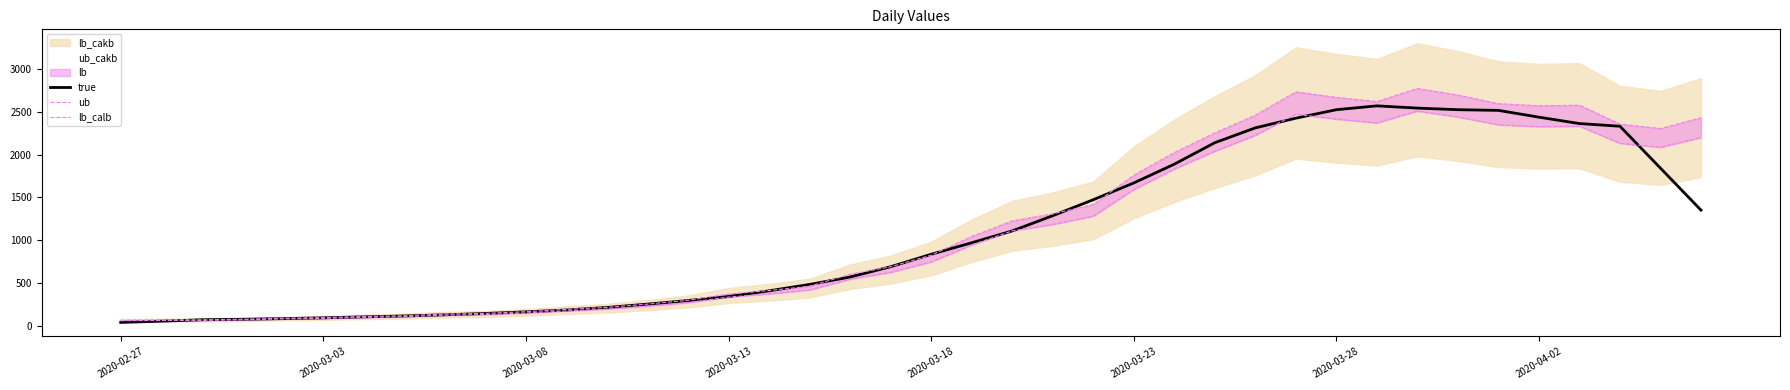

What position from the left is 38?

39